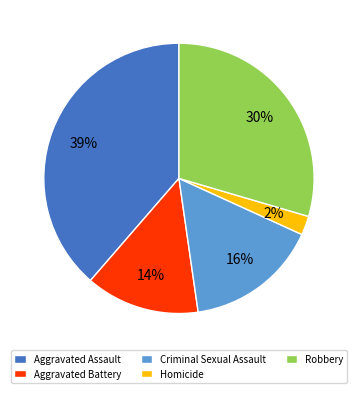

How many segments does this pie chart have?

5